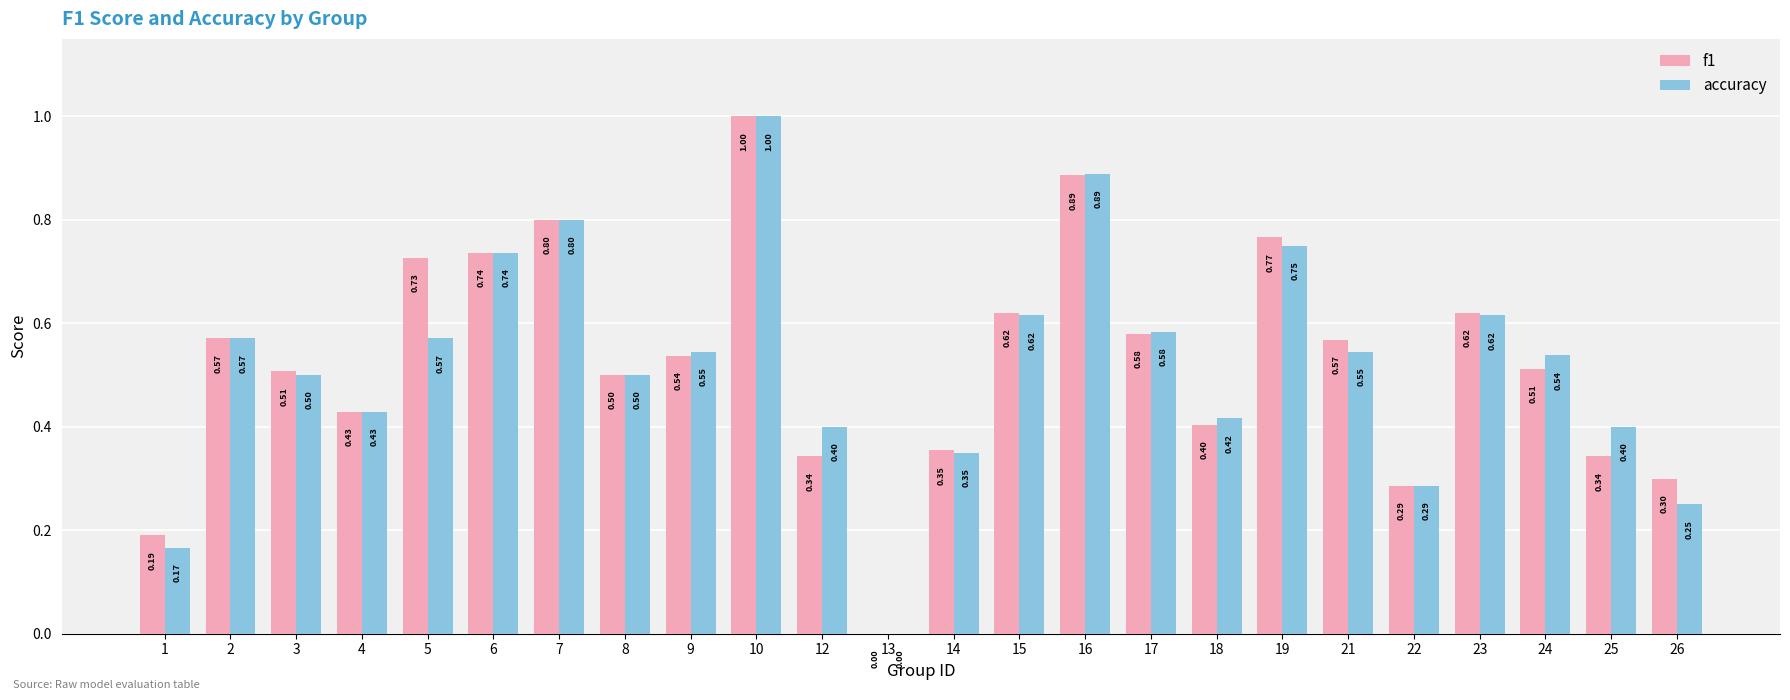

Which label corresponds to the largest value in the chart?

10